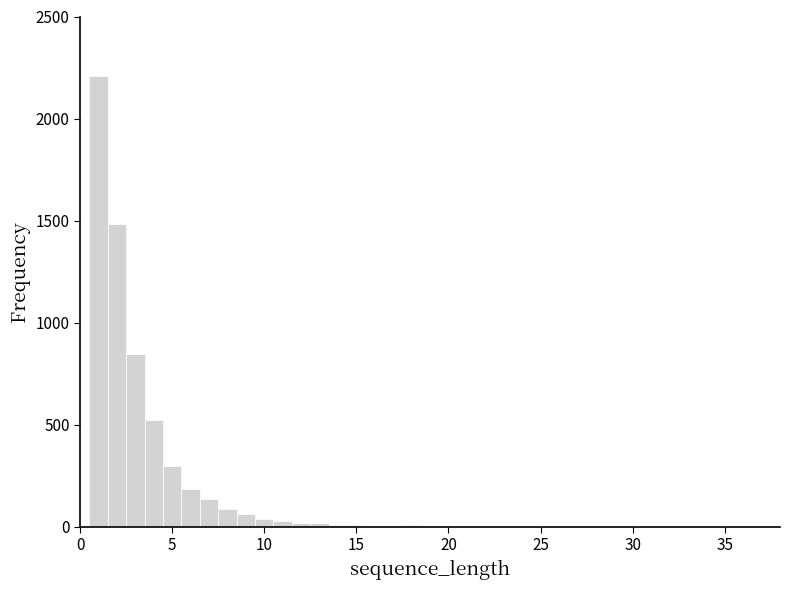

Read against the x-axis, roughly where is the centre of the tallest bar?

1.0